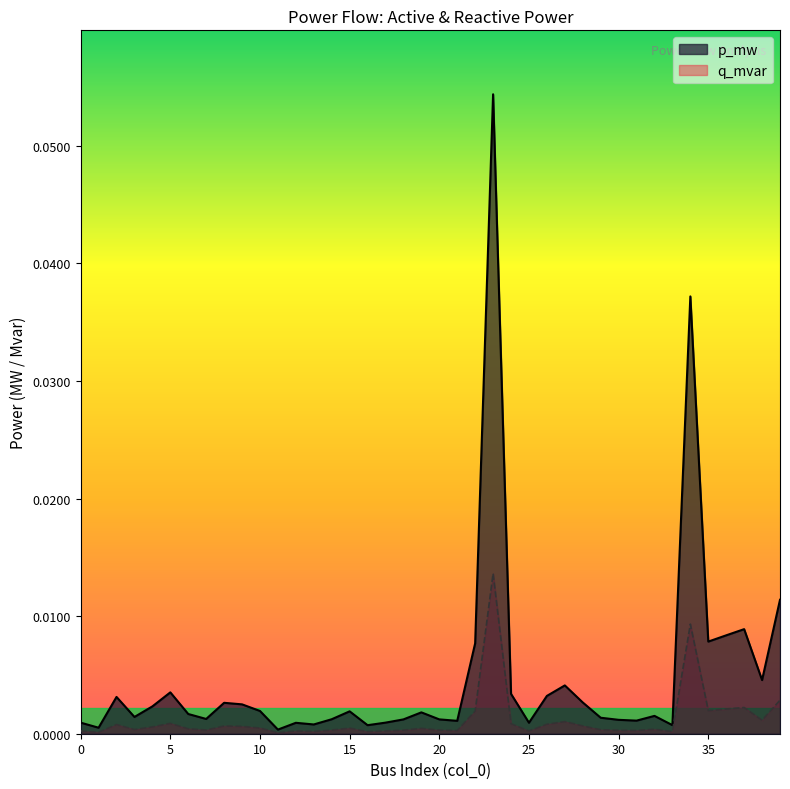

How many data points does each series have?

40